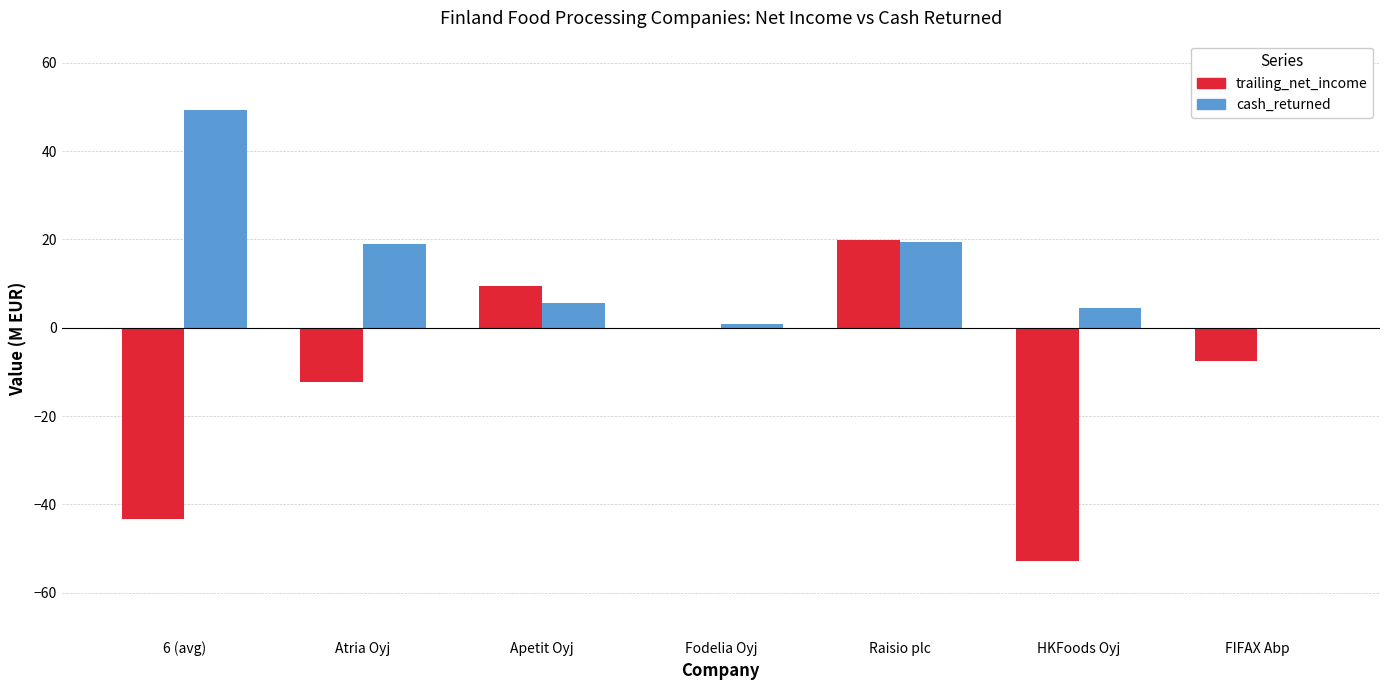

What is the greatest value displayed?

49.4